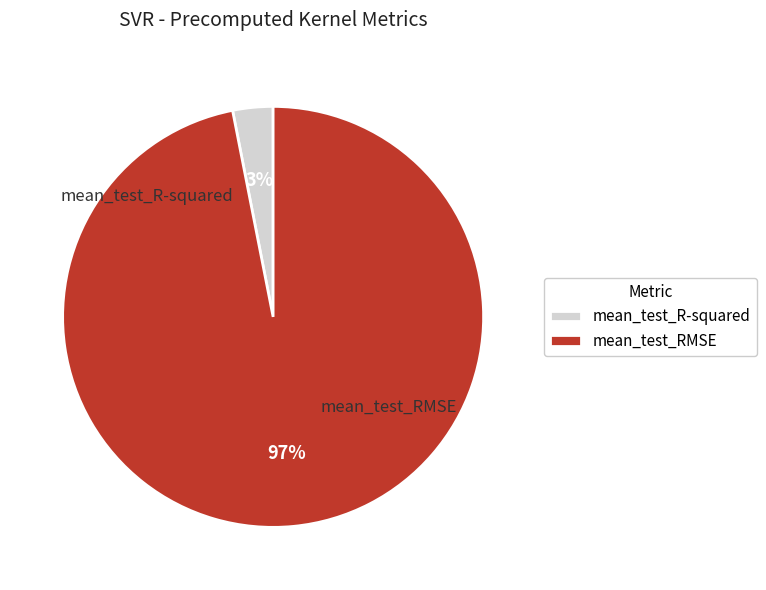

The mean_test_RMSE slice represents 87% of the pie. True or false?

False